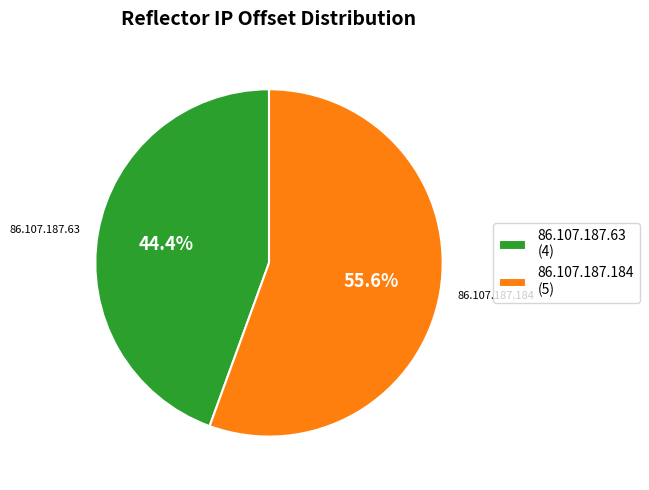

Rank the categories by value from lowest to highest.

86.107.187.63, 86.107.187.184